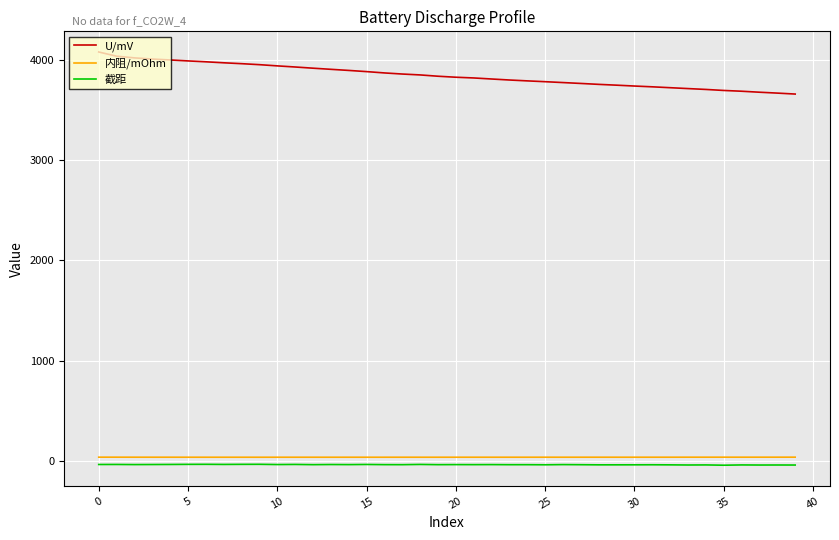

Which series has the largest total across all categories?

U/mV